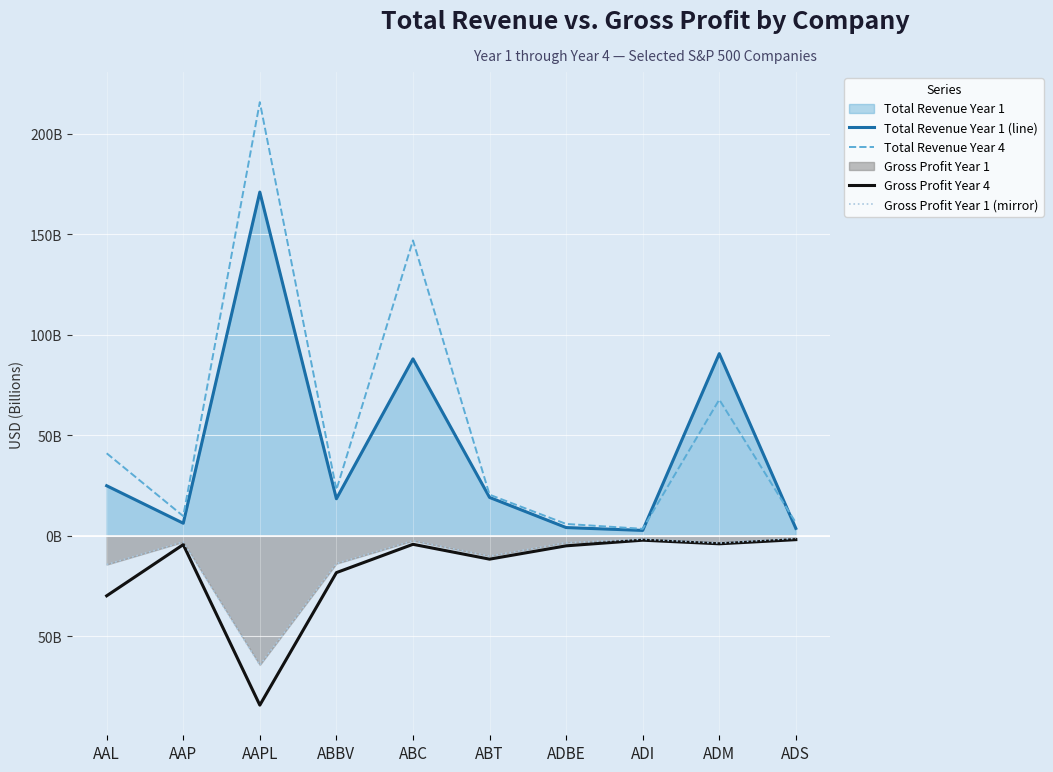

Between ABBV and ADBE, which series saw the biggest shift?

Total Revenue Year 4